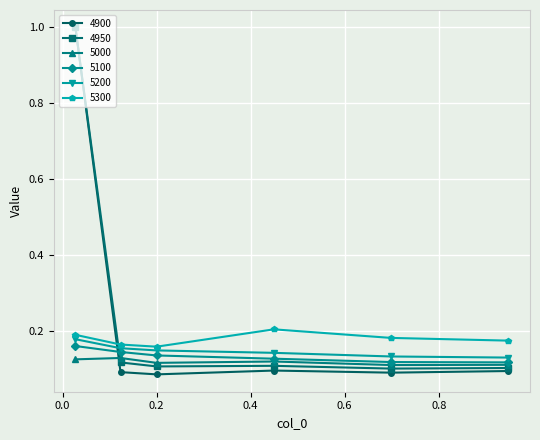

Which series has the largest range (max minus min)?

4900